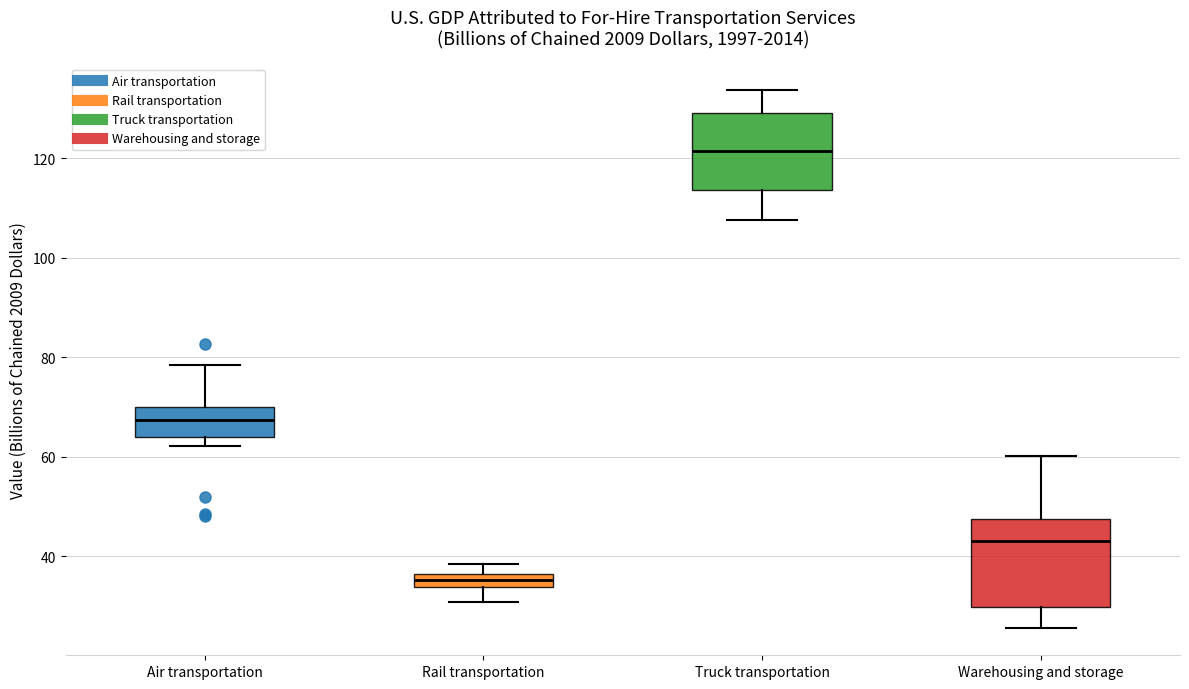

Which box's median line is the highest?

Truck transportation